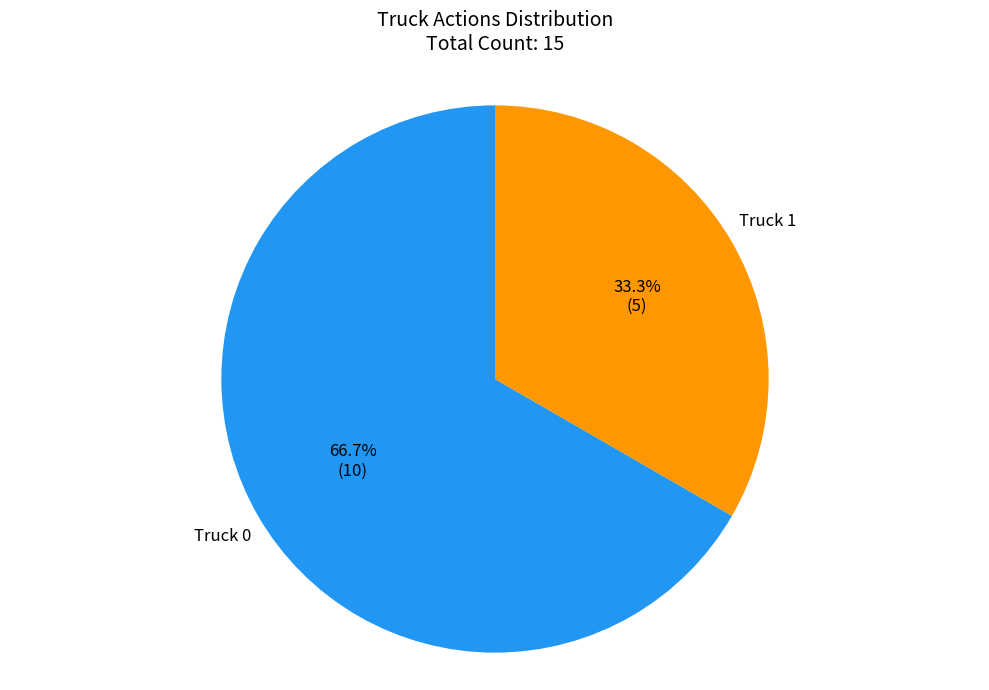

Which category has the biggest portion of the pie?

Truck 0